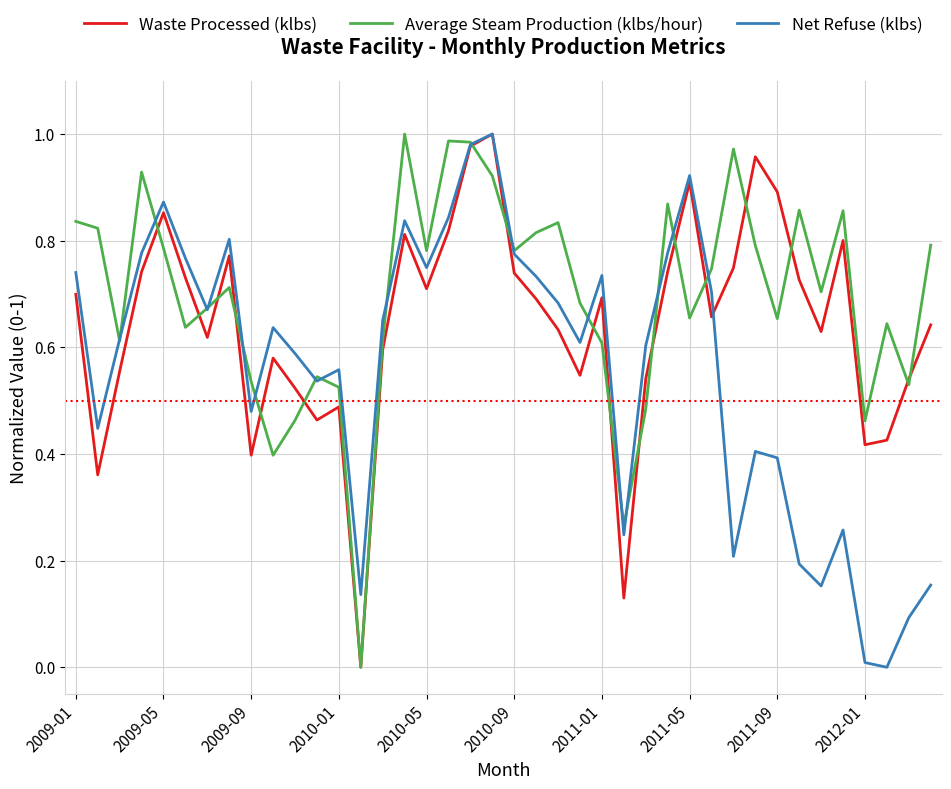

Which series has the largest total across all categories?

Average Steam Production (klbs/hour)